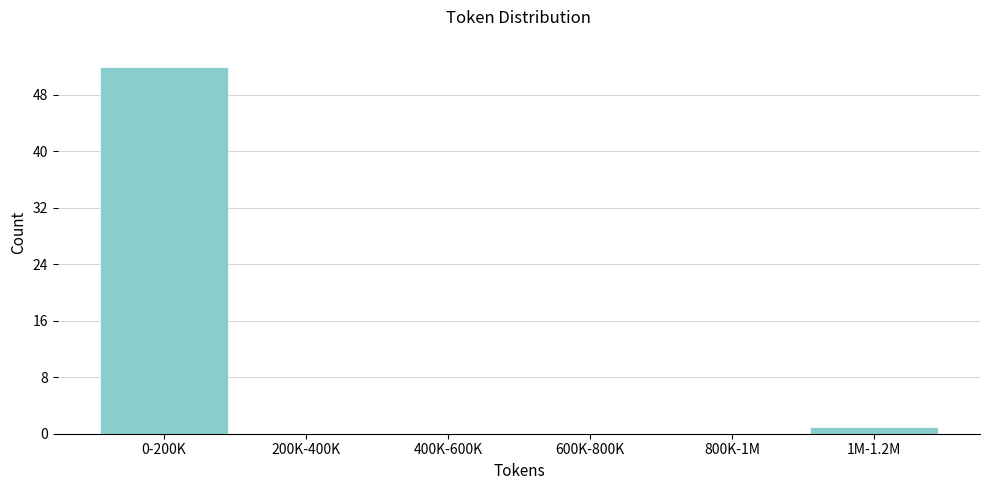

Reading left to right, what are all the values shown in this chart?

0-200K=52	200K-400K=0	400K-600K=0	600K-800K=0	800K-1M=0	1M-1.2M=1